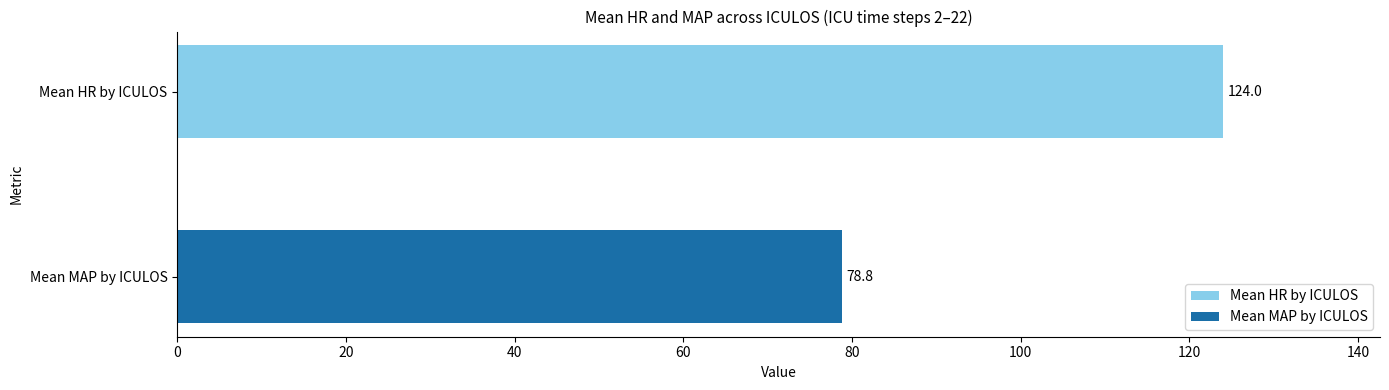

What is the difference between the values at Mean MAP by ICULOS and Mean HR by ICULOS?

45.2